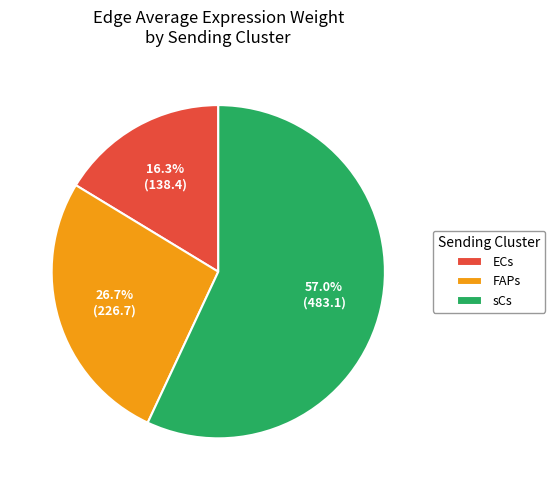

Is the sum of FAPs and ECs greater than half?

No